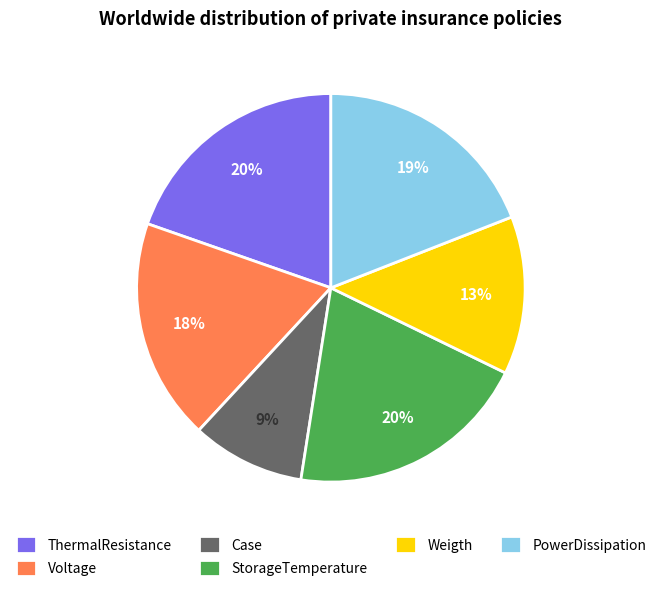

The PowerDissipation slice represents 19% of the pie. True or false?

True